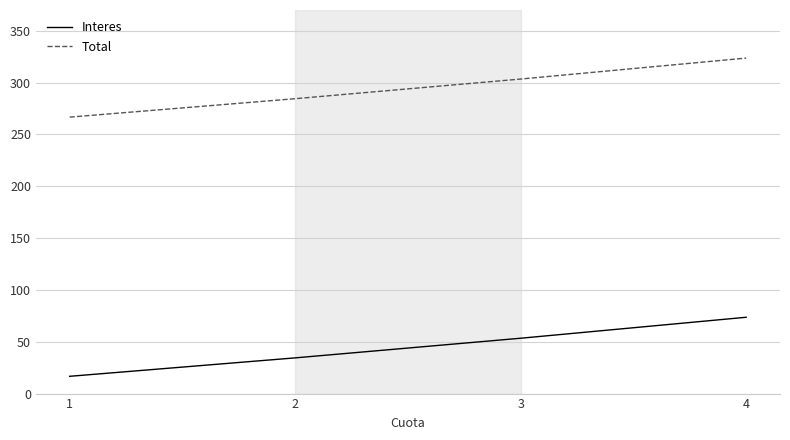

List the series in order of their peak value, highest first.

Total, Interes